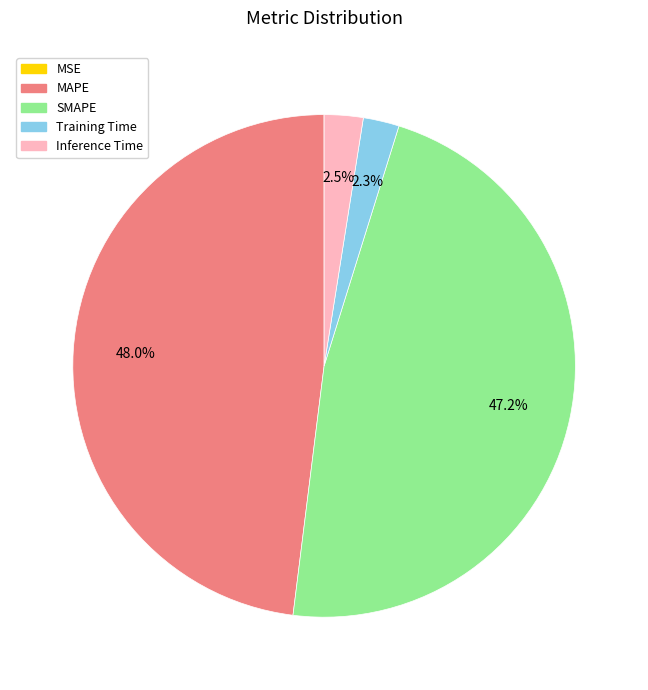

To the nearest percent, what is the difference between the largest and smallest slice percentages?

48%